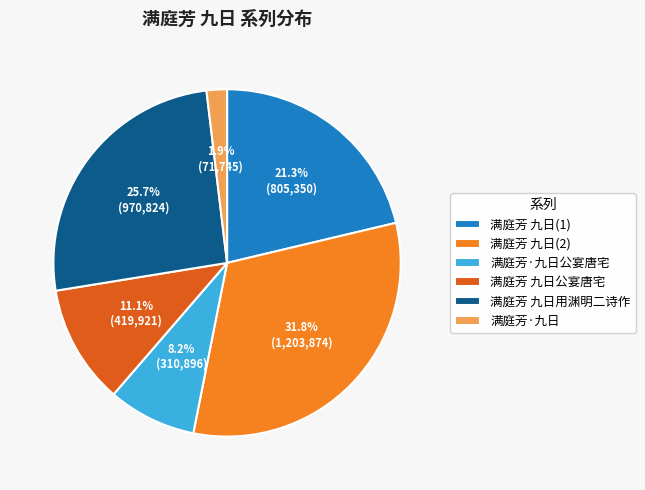

To the nearest percent, what is the difference between the largest and smallest slice percentages?

30%